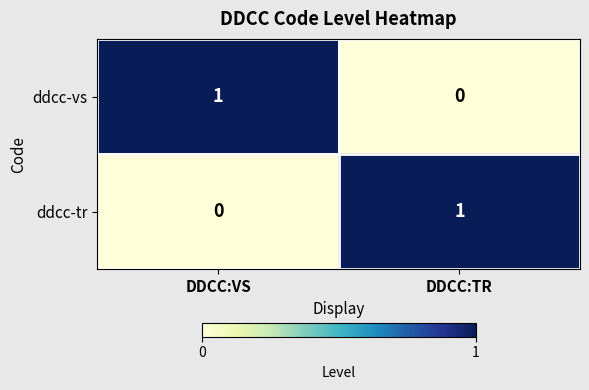

At which label does ddcc-vs reach its peak?

DDCC:VS